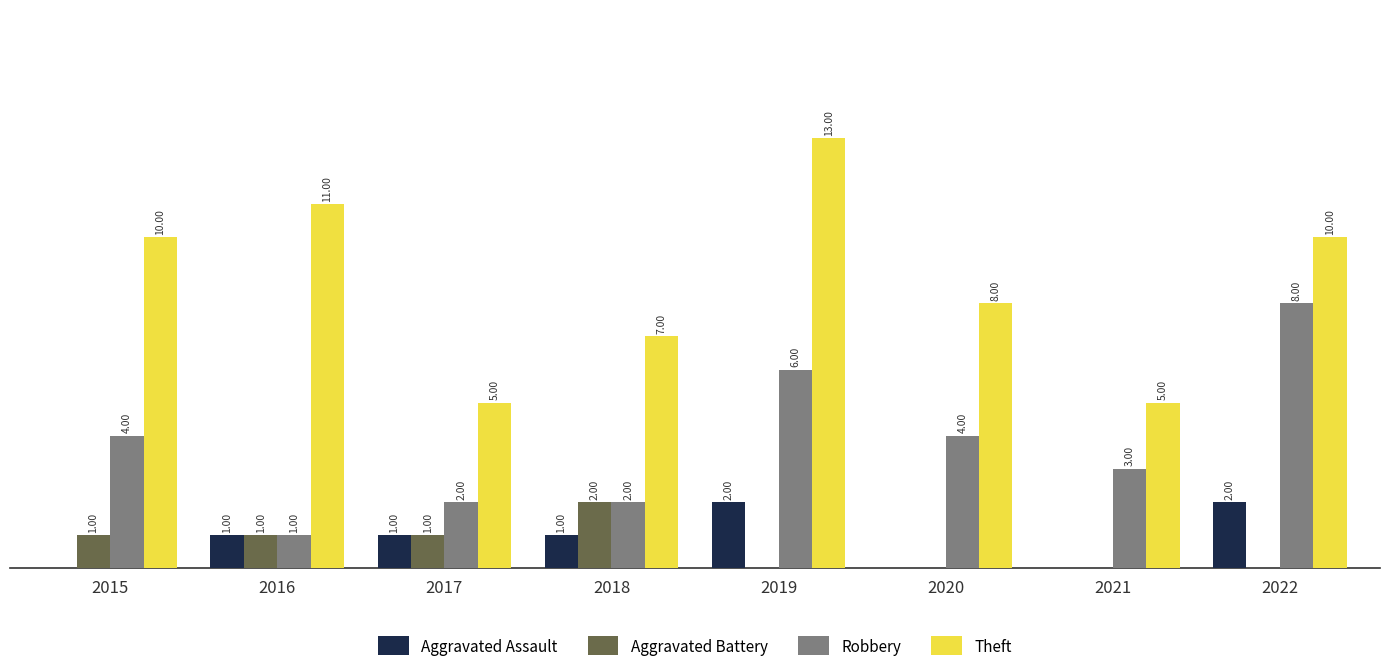

Which series has the largest total across all categories?

Theft